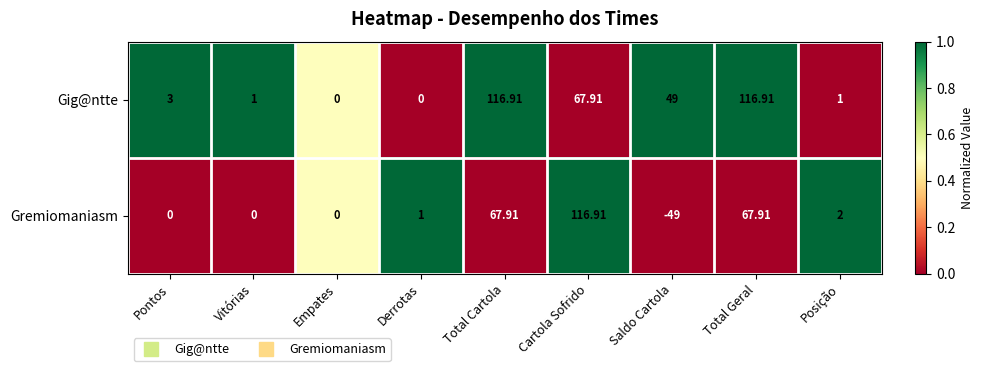

Which series has the largest total across all categories?

Gig@ntte